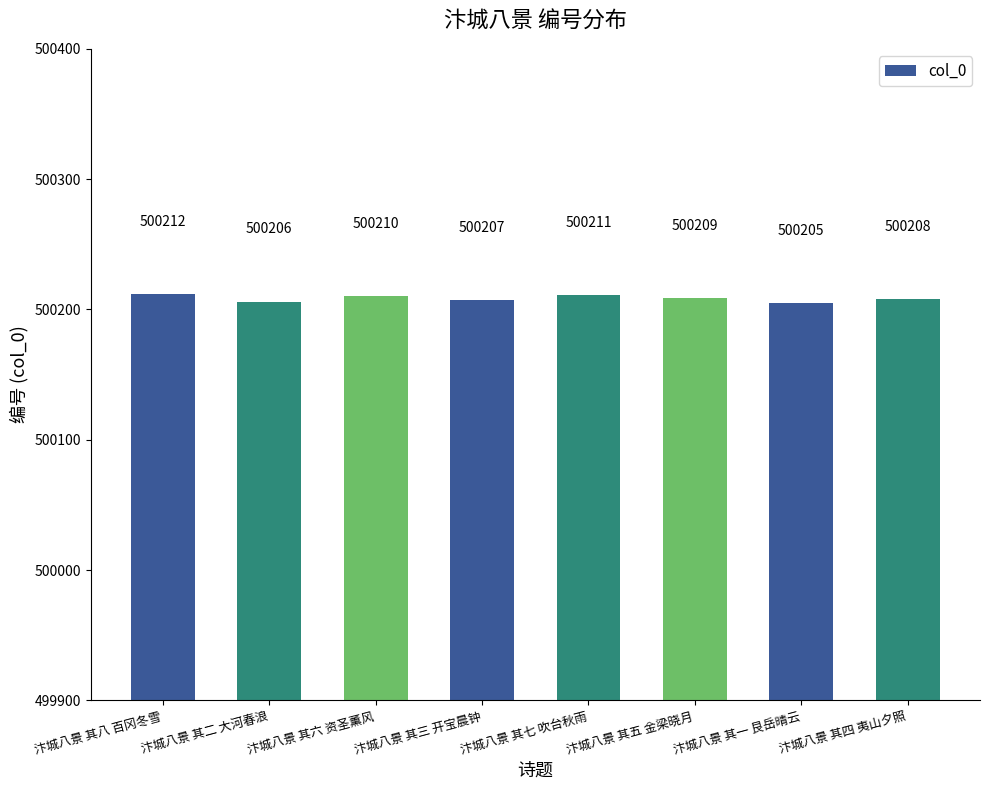

The chart shows a value of 103880 at 汴城八景 其七 吹台秋雨. True or false?

False